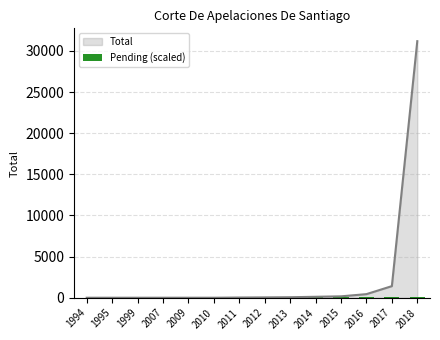

Where is the data nearest to the value 25?

2011